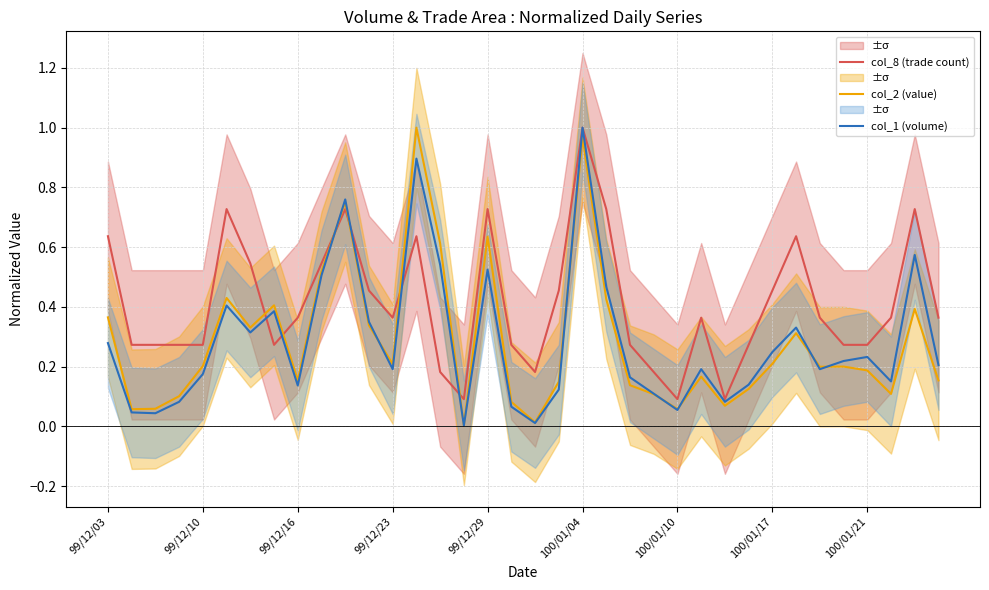

At which category does the chart reach its peak across all series?

100/01/04